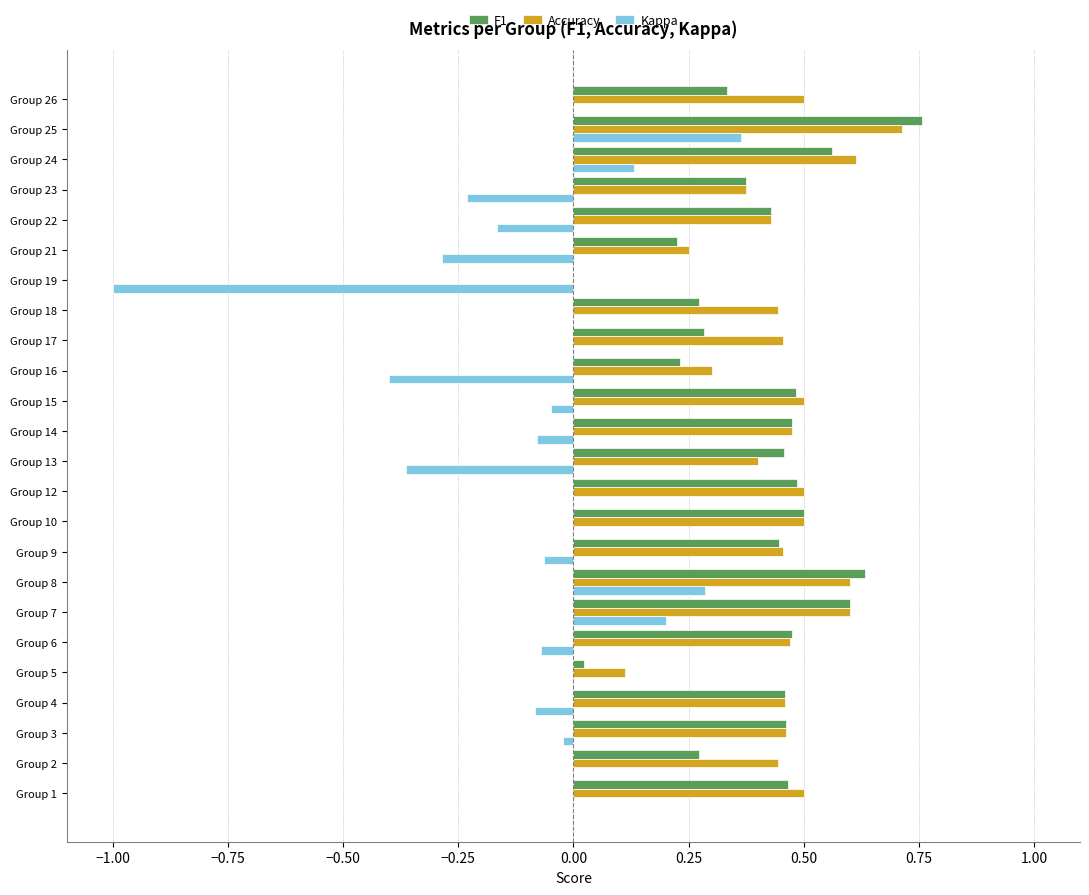

Which label corresponds to the largest value in the chart?

Group 25